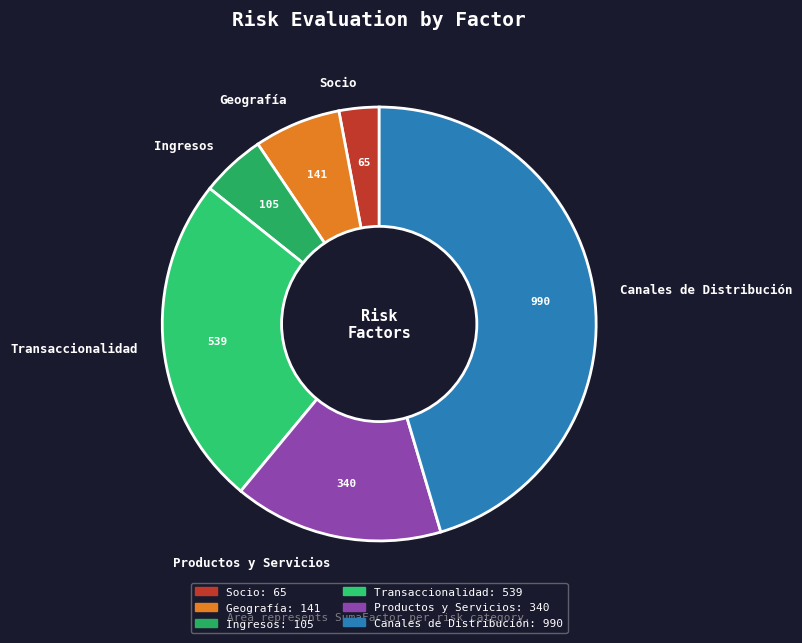

What is the smallest slice in the pie chart?

Socio